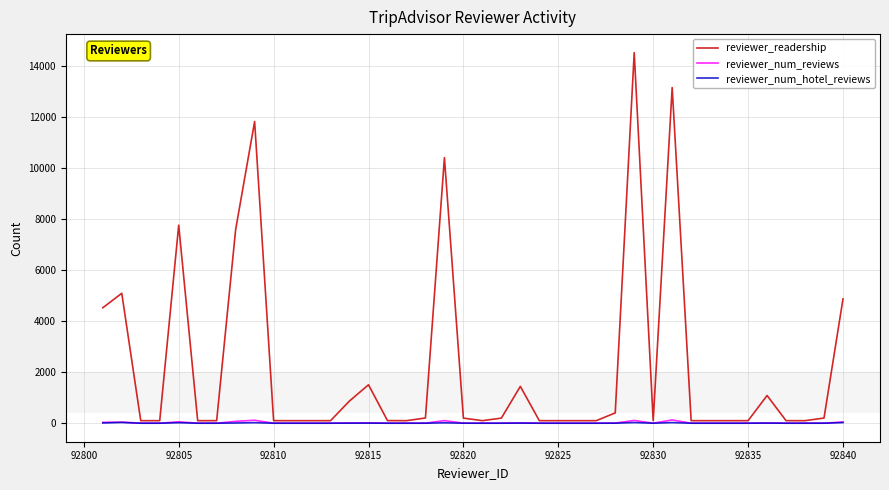

Which series has the widest spread of values?

reviewer_readership